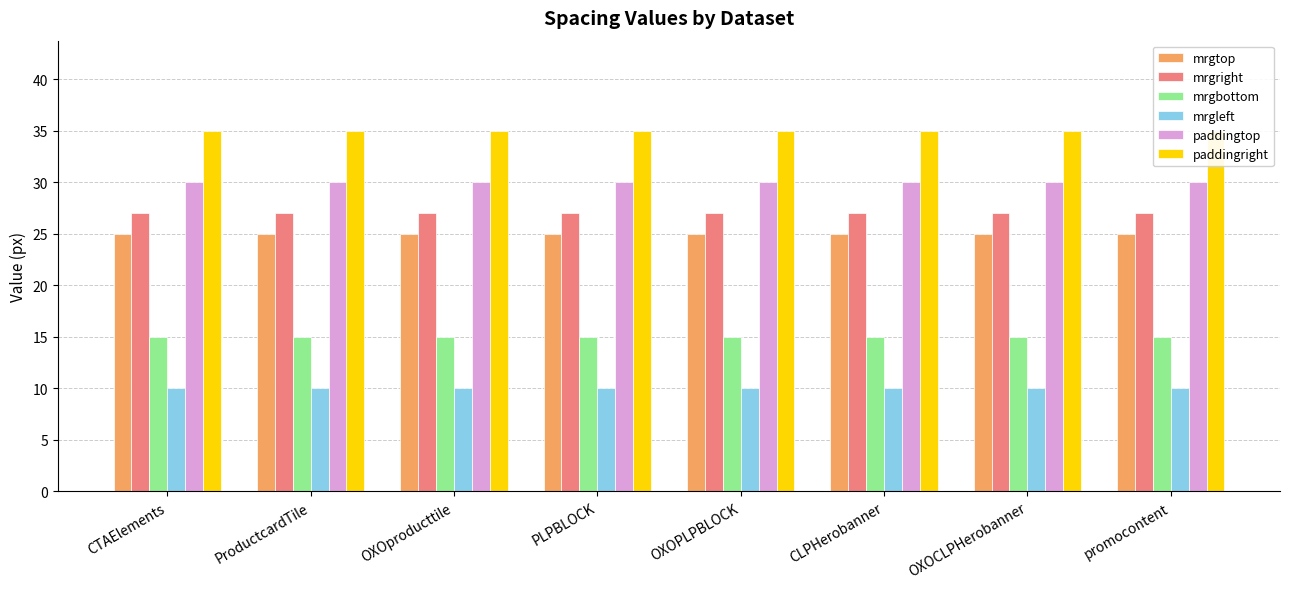

What is the difference between the highest and lowest values at PLPBLOCK?

25